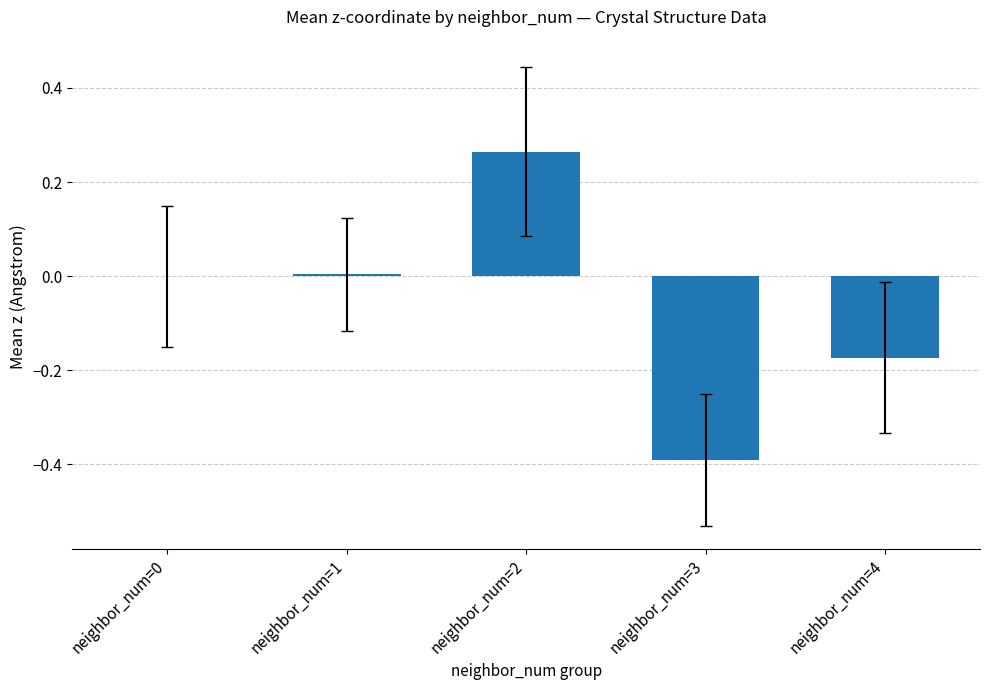

Is it true that the value at neighbor_num=1 is 0.0?

True